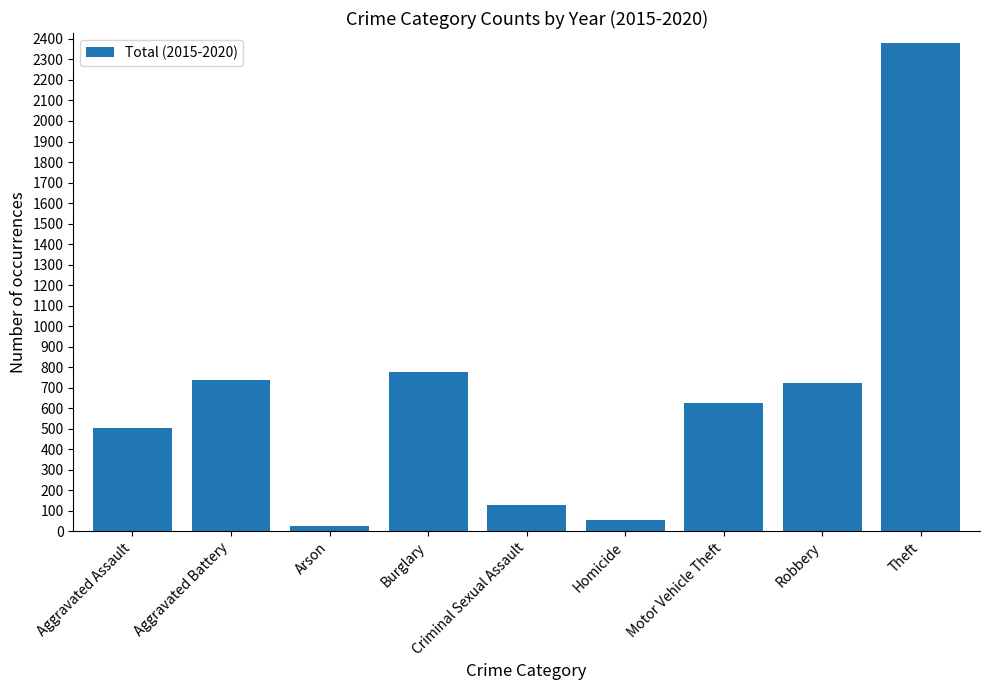

The value at Burglary is 342. True or false?

False